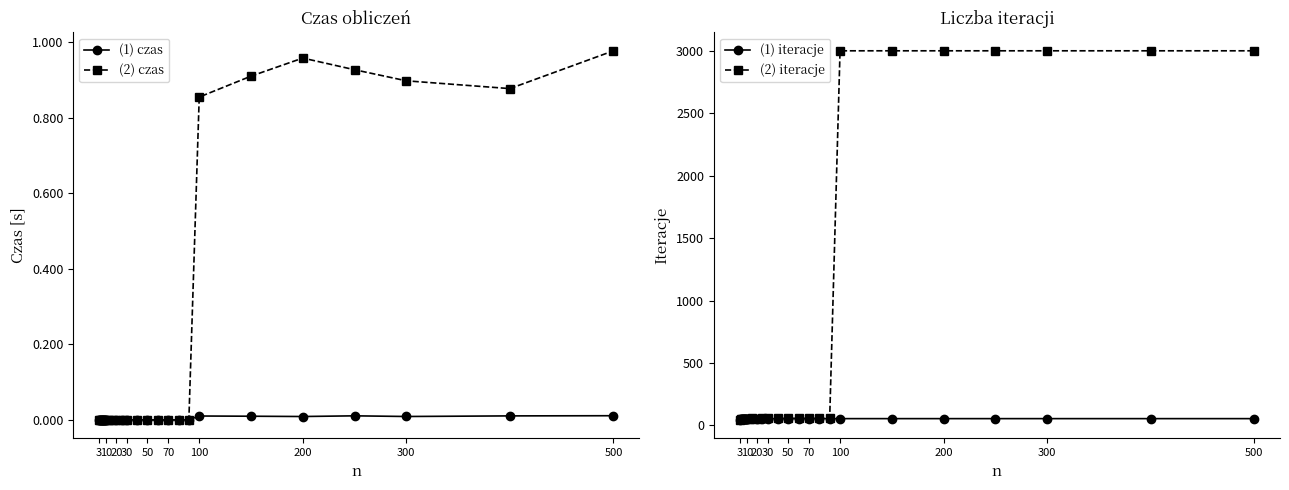

True or false: (2) iteracje and (1) iteracje cross at least once.

False